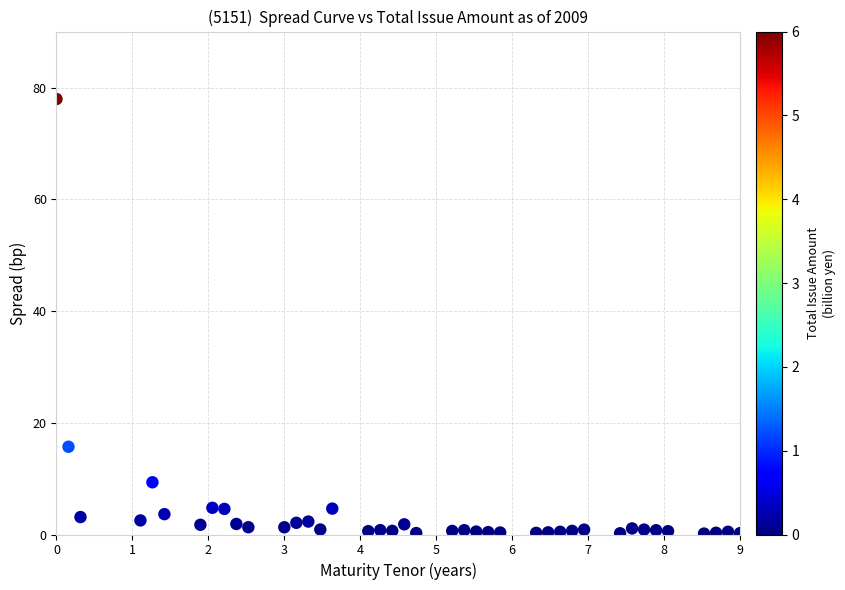

What Y value in the scatter plot is closest to 39?

15.7